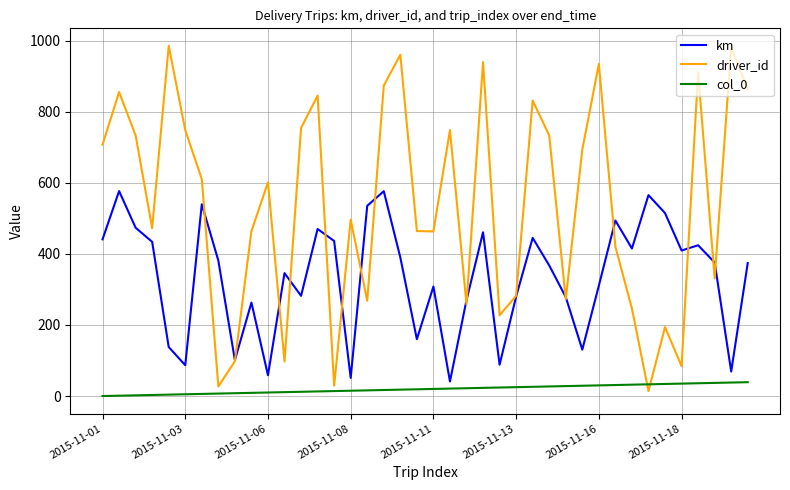

Rank the series by their maximum value, from highest to lowest.

driver_id, km, col_0